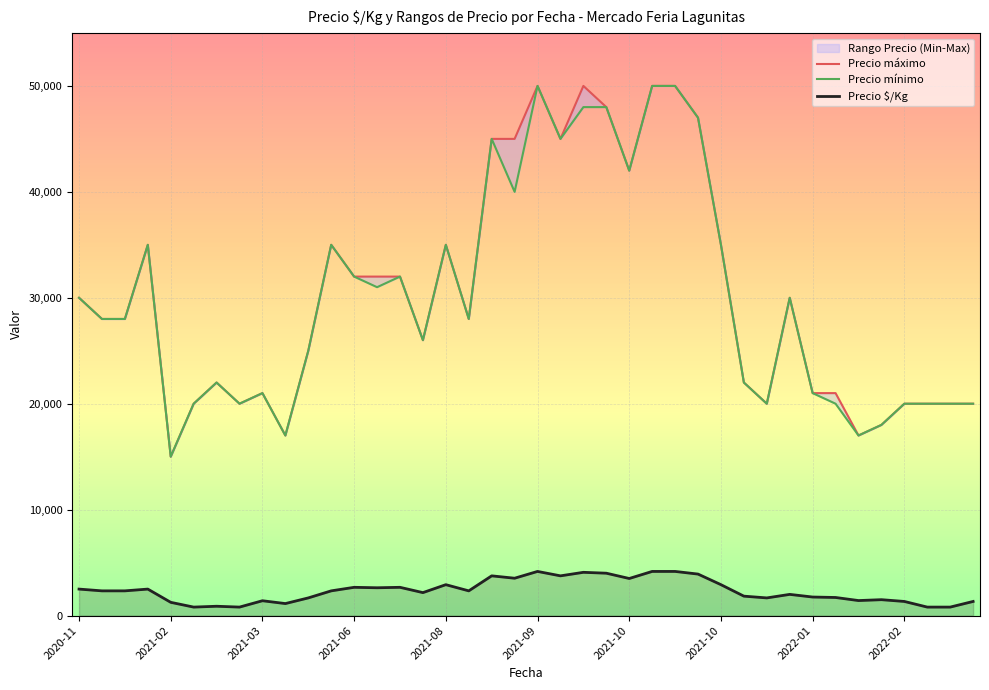

At which category is the sum across all series the highest?

2021-10-19